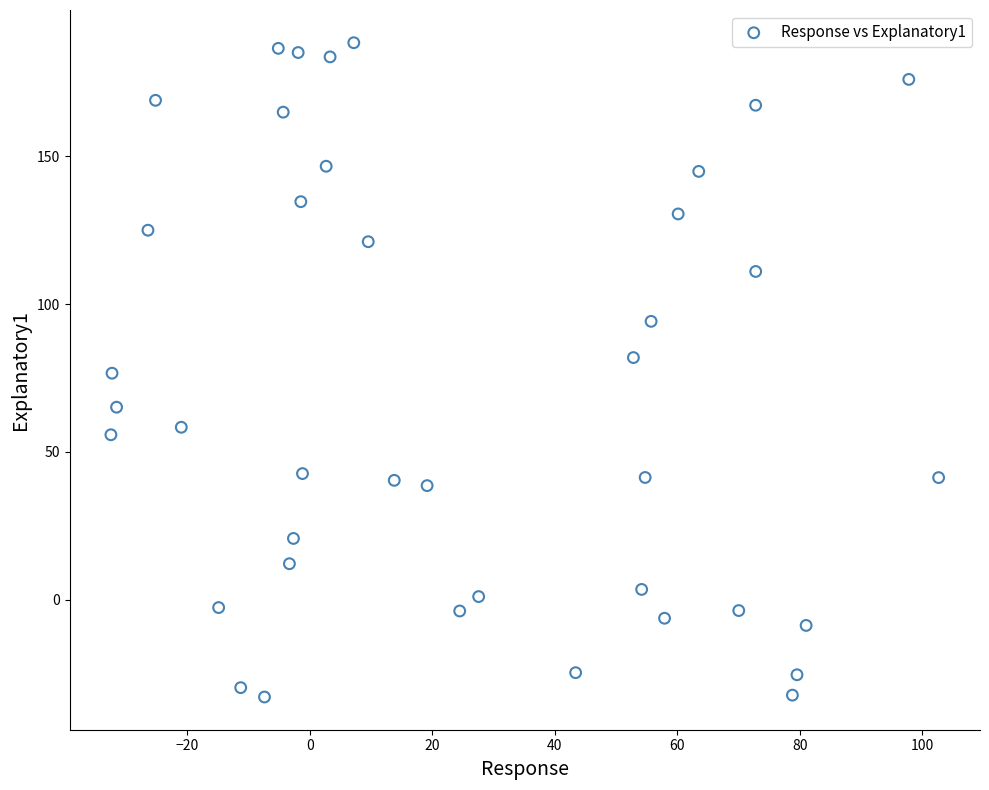

What is the range of Y values (max minus min)?

221.3